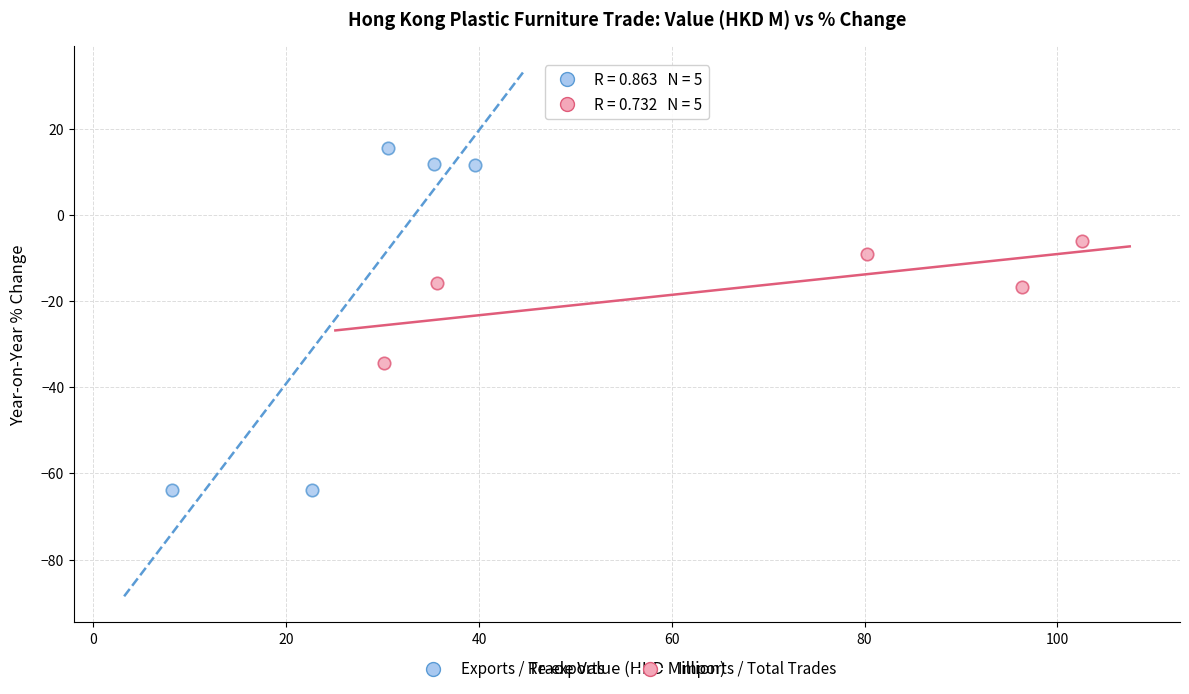

What are all the series names shown in the legend?

Exports / Re-exports, Imports / Total Trades